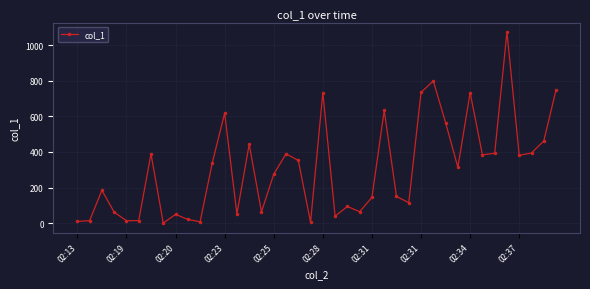

Count the number of values greater than 313.

20